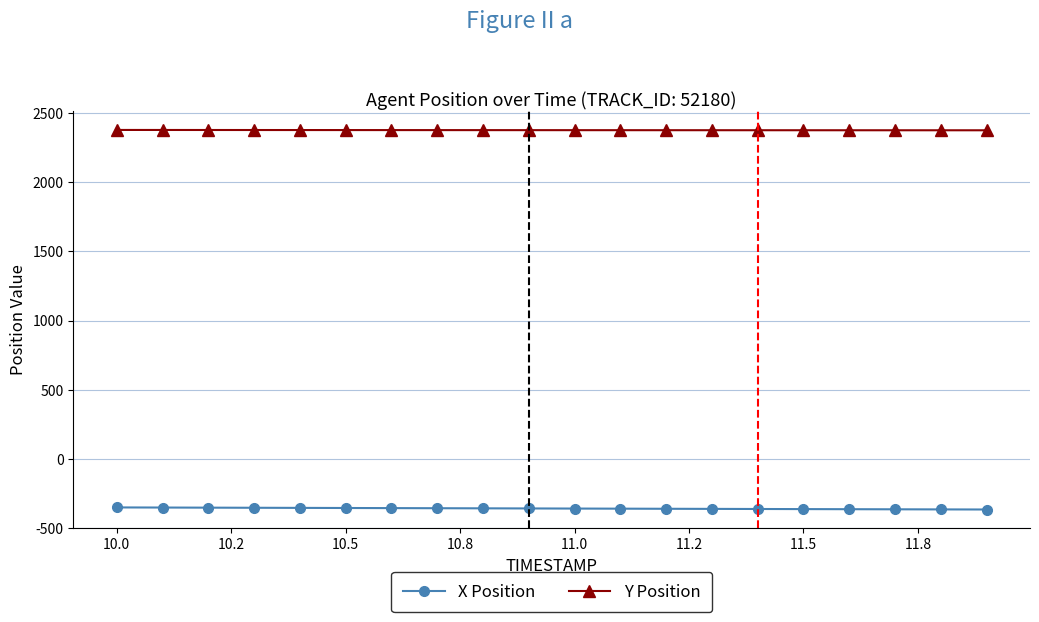

What is the value of the X Position point at the 9th from the left?

-355.2